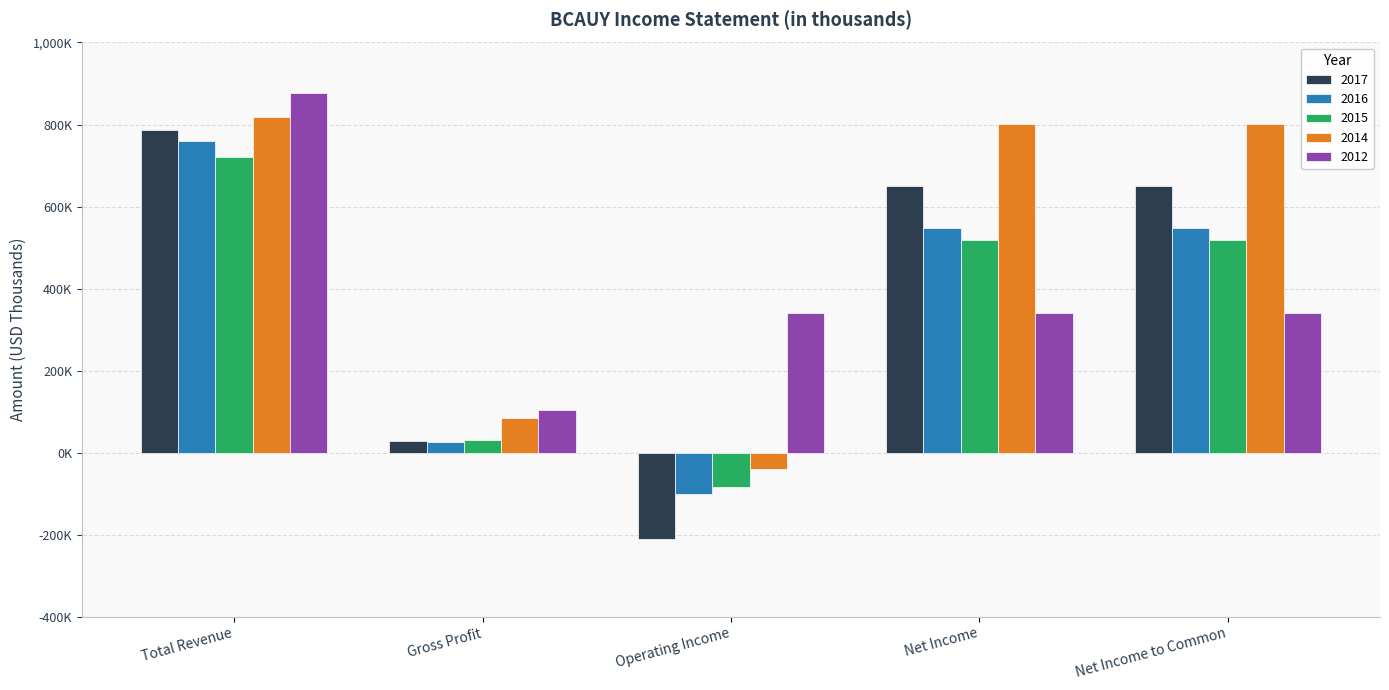

Rank the series by their maximum value, from highest to lowest.

2012, 2014, 2017, 2016, 2015